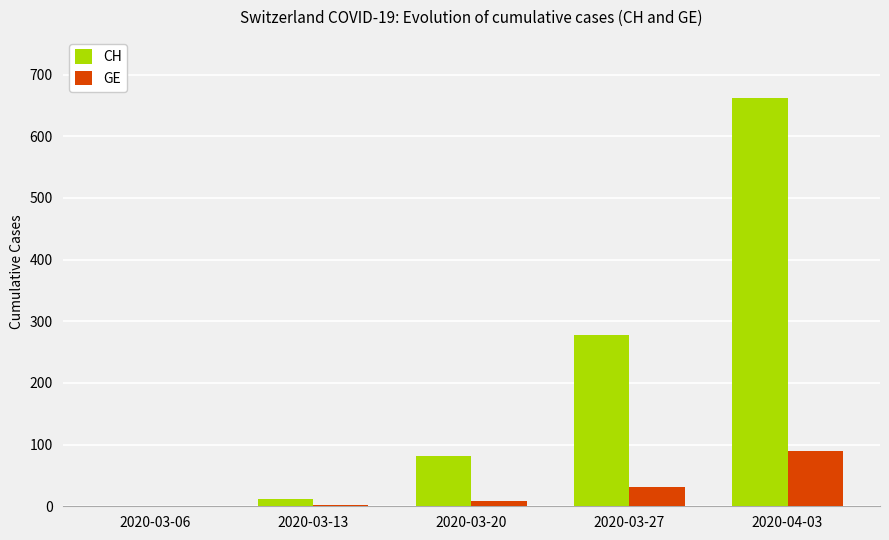

At which category does the chart reach its peak across all series?

2020-04-03